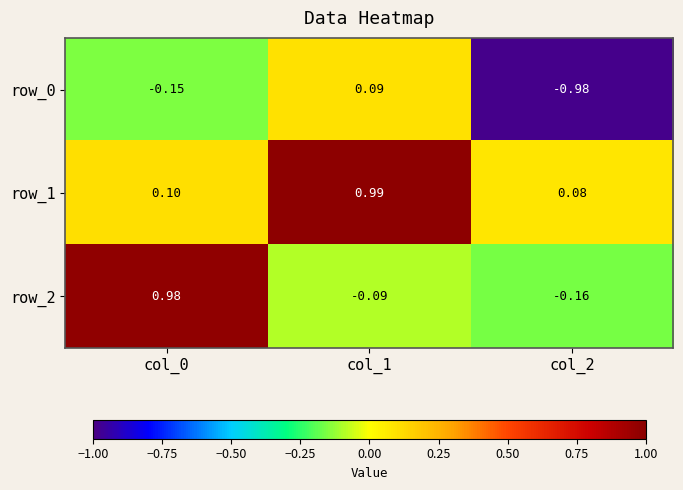

How many values in row_2 are below zero?

2